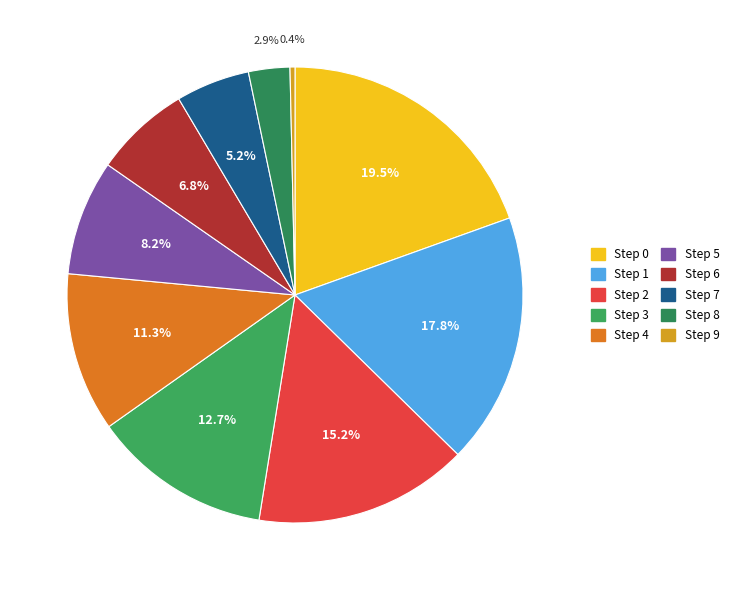

To the nearest percent, what is the average slice percentage?

10%